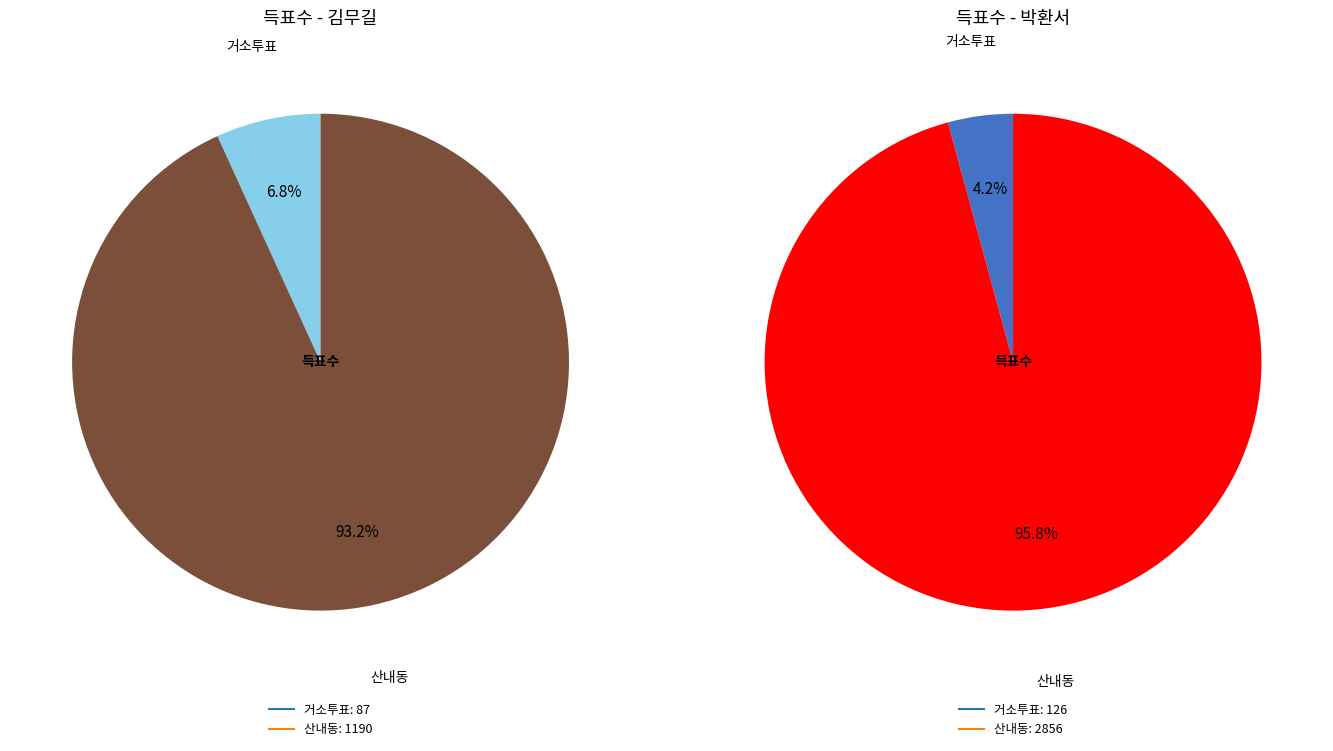

How many slices are in this pie chart?

2